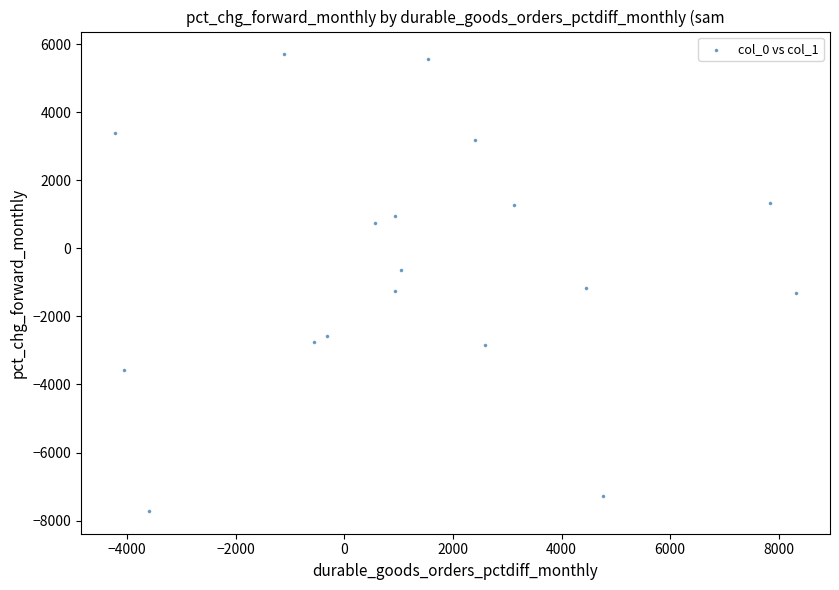

What is the range of X values (max minus min)?

12529.8